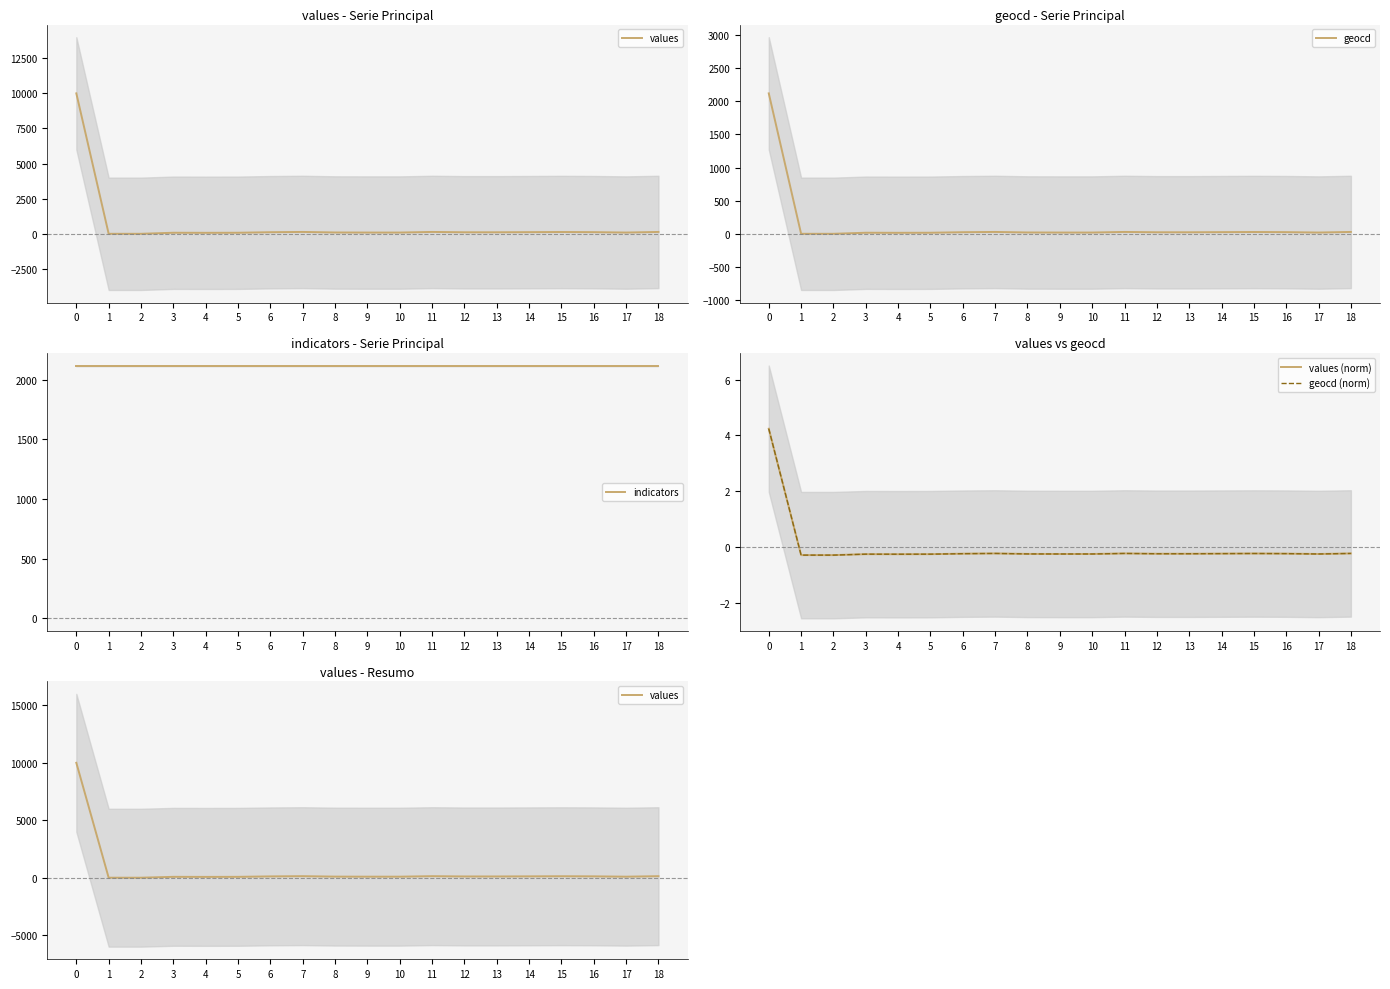

Is it true that geocd equals 6.3 at 7?

False